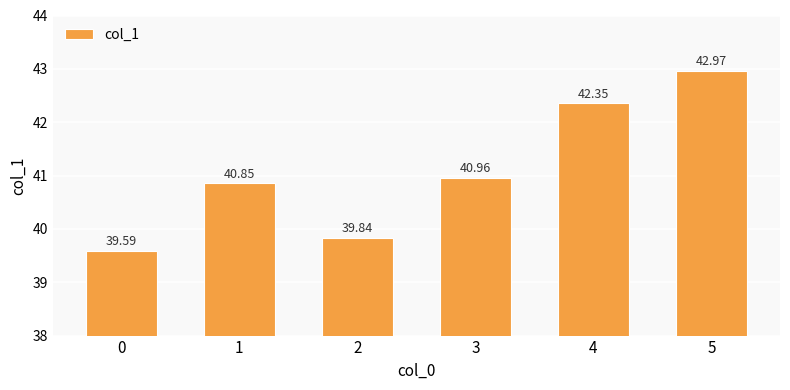

Which label corresponds to the largest value in the chart?

5